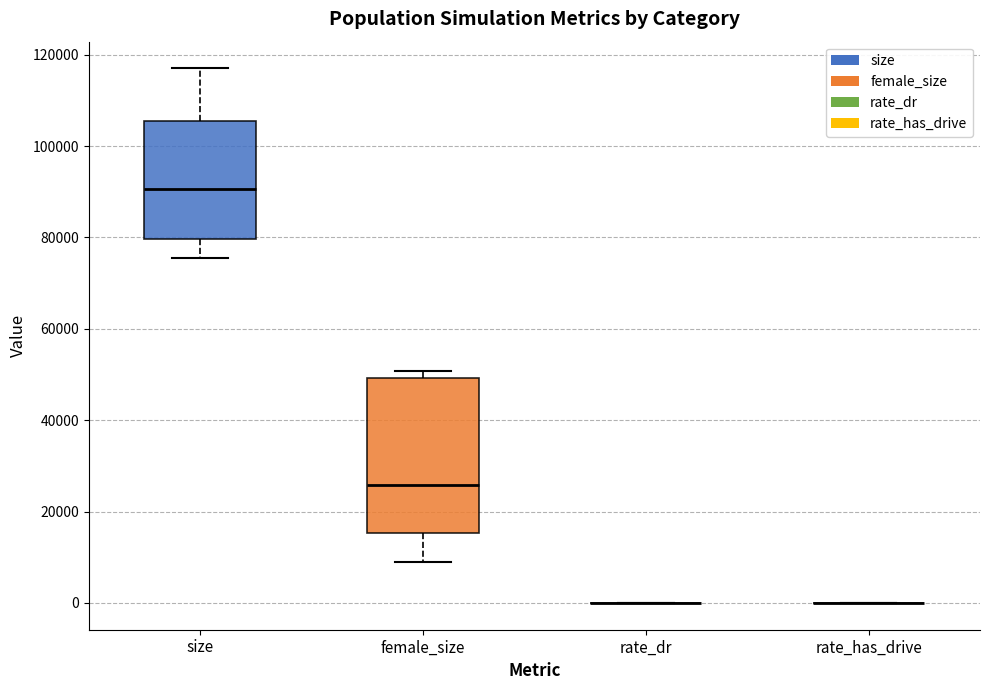

Reading left to right, transcribe this box plot: for each box, give where its median line is, the range the box spans, and where its two whiskers end, as read against the y-axis. The values are not printed on the chart, so give them approximately, as read against the axis.

size: median 90000, box 80000 to 106000, whiskers 76000 to 118000
female_size: median 26000, box 16000 to 50000, whiskers 10000 to 50000 (just above the box's upper edge)
rate_dr: box collapsed to a line at 0, whiskers 0 to 0
rate_has_drive: box collapsed to a line at 0, whiskers 0 to 0